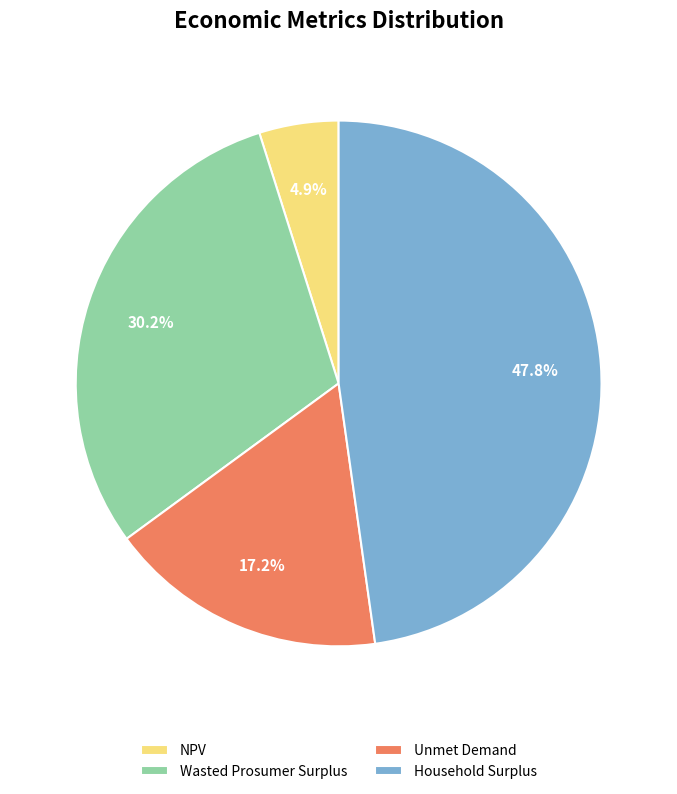

Combined, do NPV and Household Surplus account for over 50%?

Yes